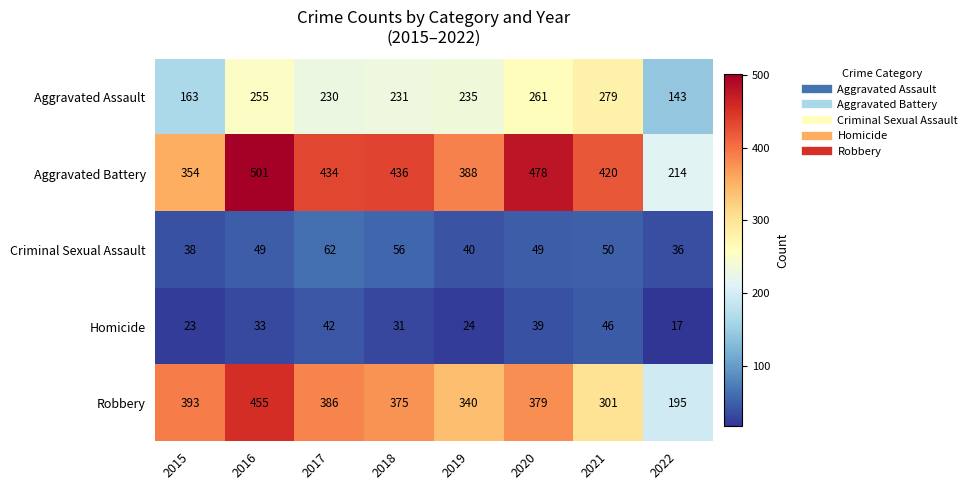

At which category is the sum across all series the highest?

2016